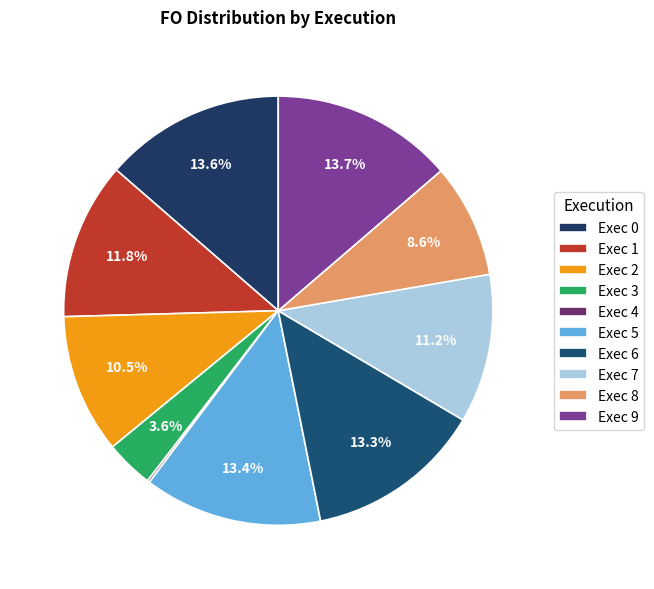

Is there any slice that represents more than half of the pie?

No